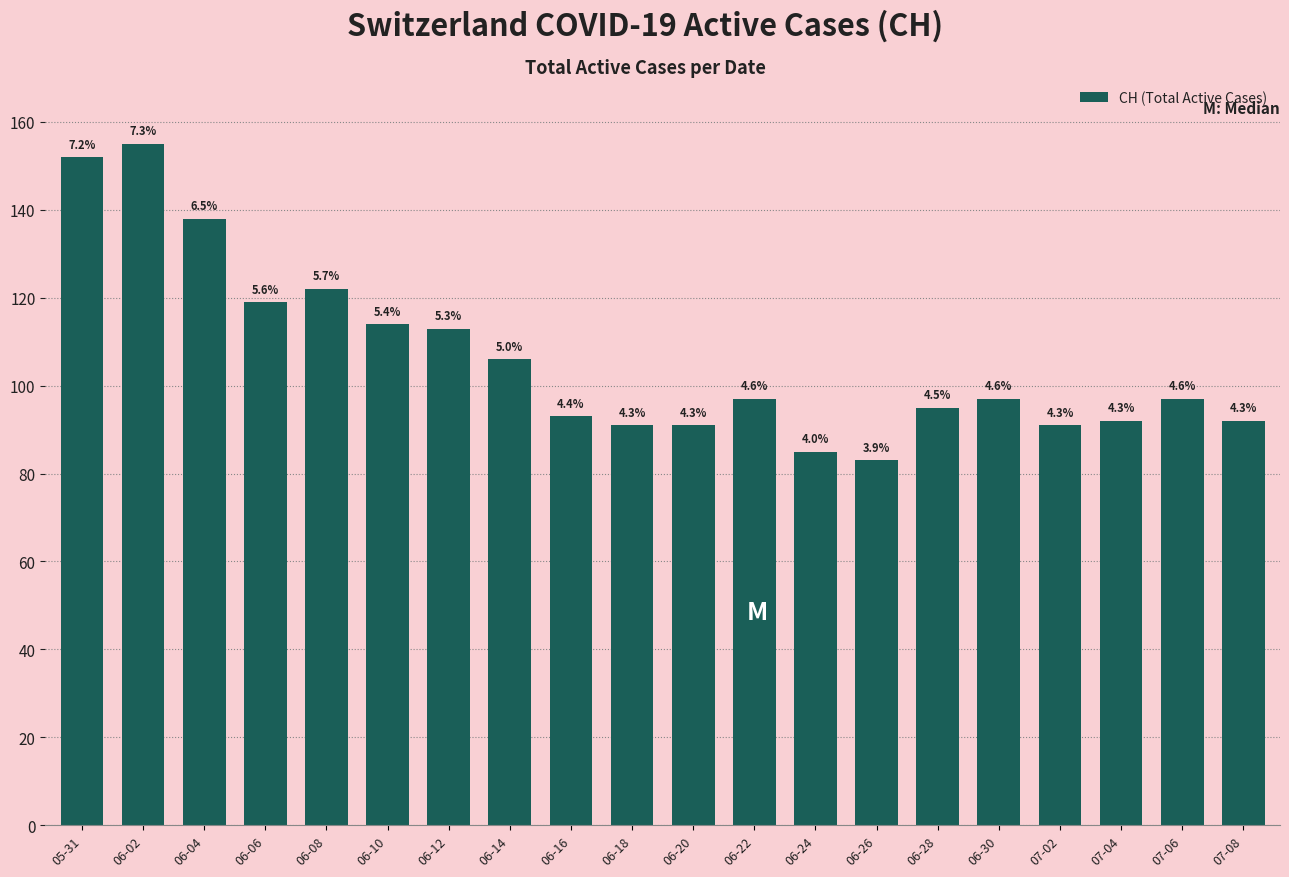

True or false: the data shows 93 at 06-16.

True